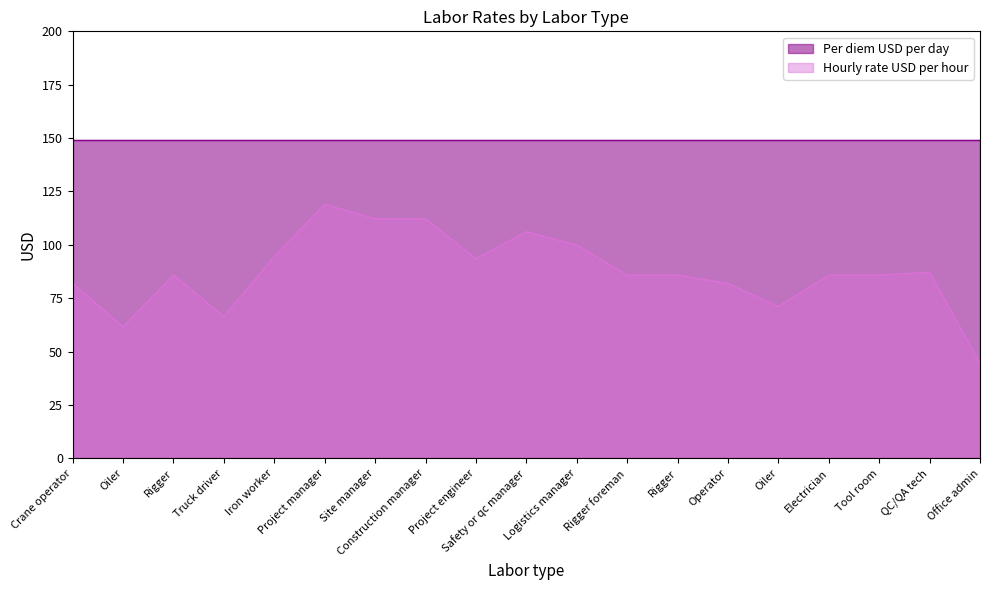

What is the greatest value displayed?

149.0